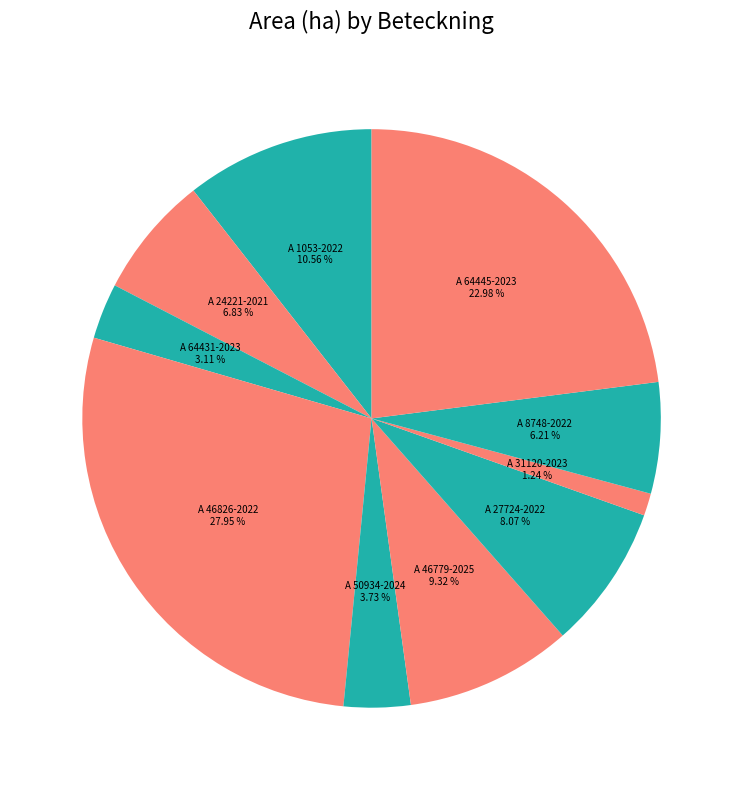

Is the sum of A 64445-2023 and A 46779-2025 greater than half?

No